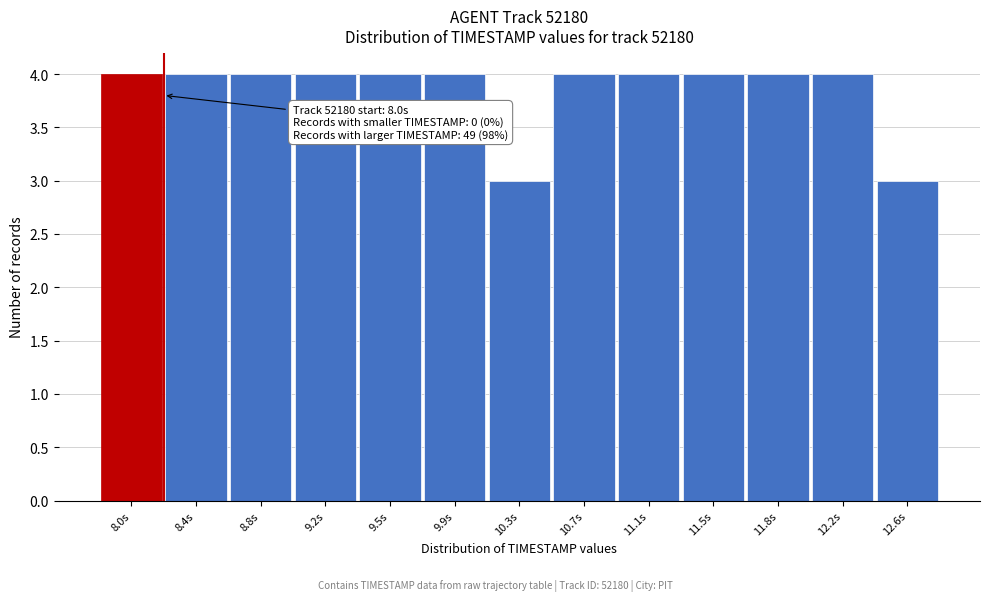

Reading left to right, list all the values displayed in this chart.

4	4	4	4	4	4	3	4	4	4	4	4	3